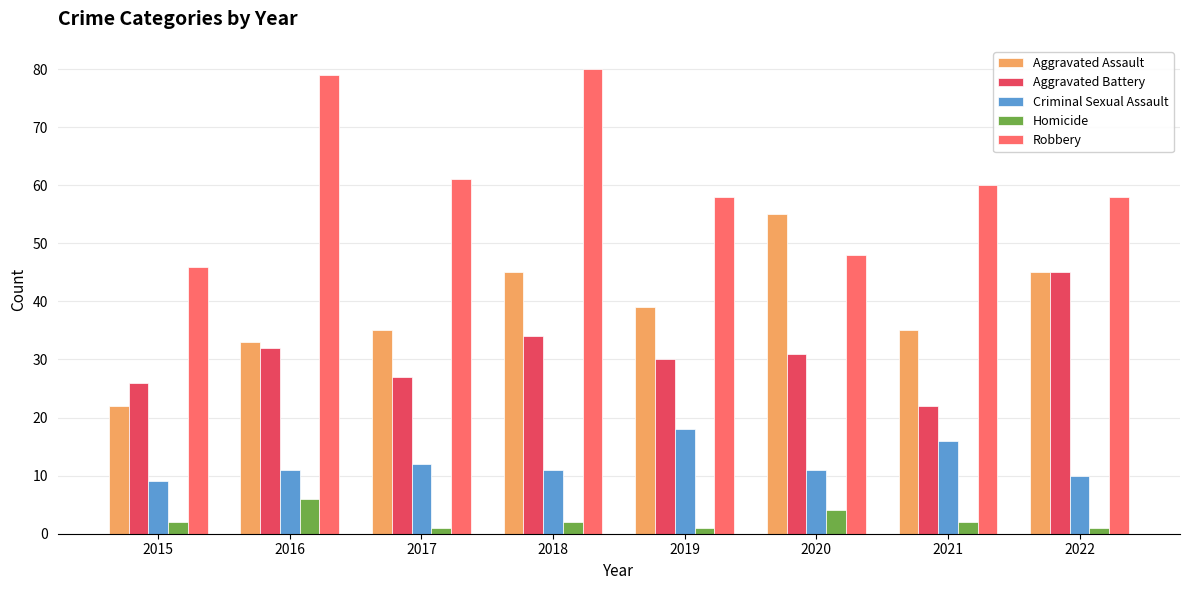

How many categories are shown in the chart?

8